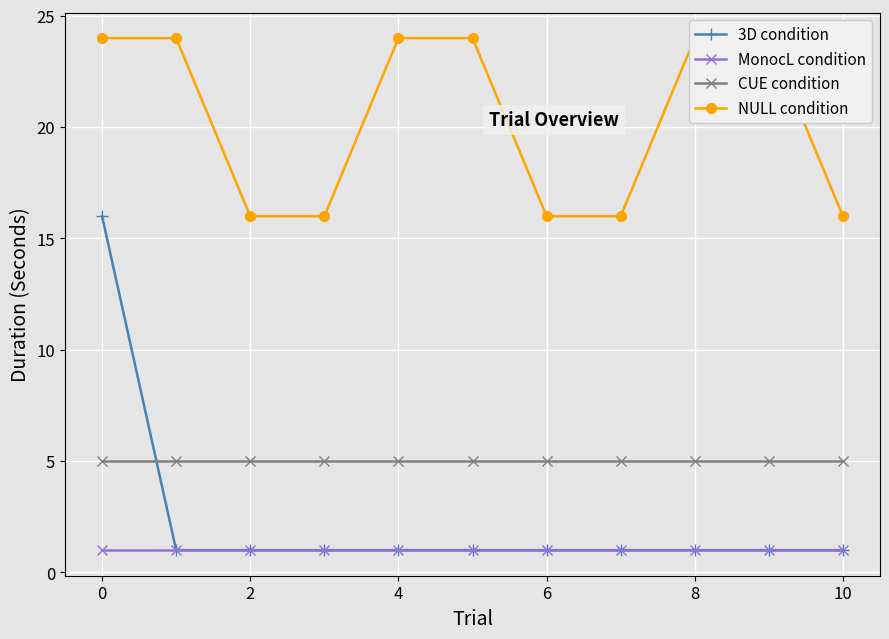

Is it true that 3D condition equals 1 at 8?

True